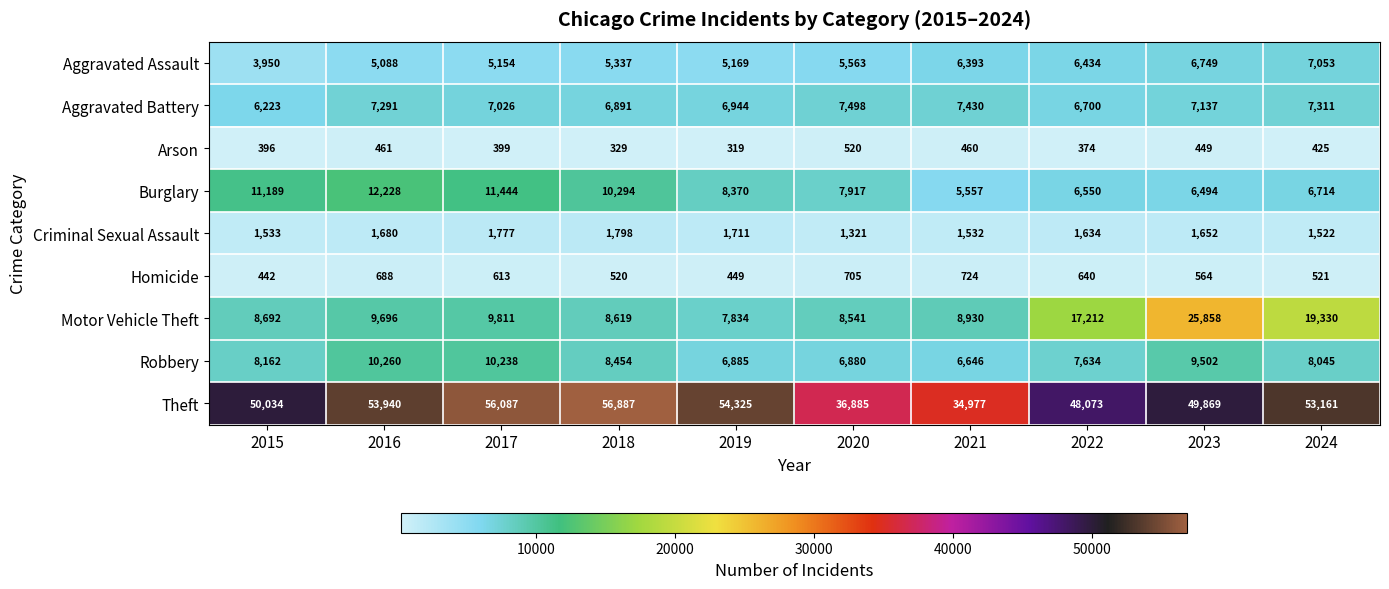

Where does the Burglary series first go above 8370?

2015